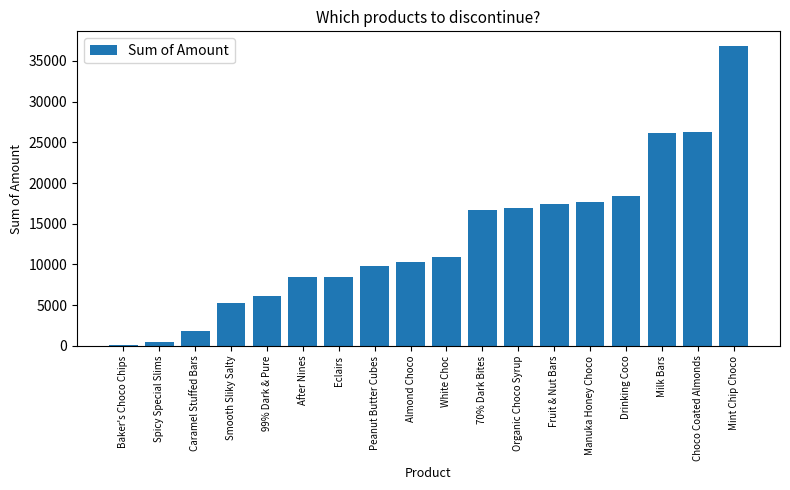

What is the sum of the values at Fruit & Nut Bars and Caramel Stuffed Bars?

19250